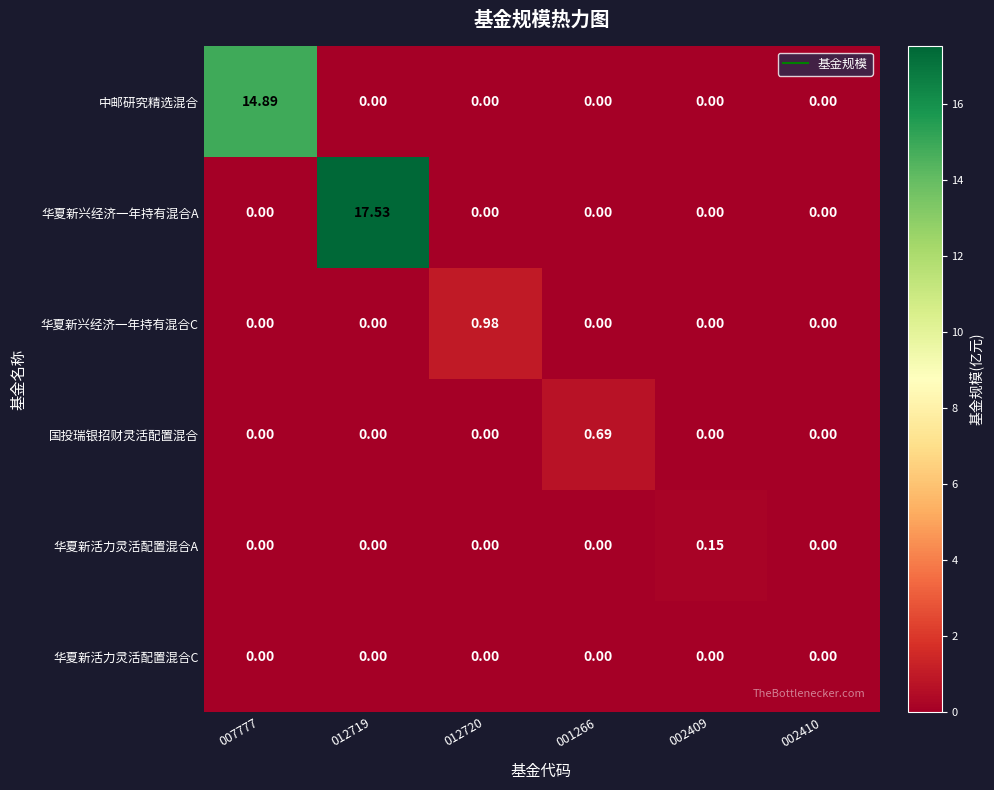

Rank the series by their maximum value, from highest to lowest.

华夏新兴经济一年持有混合A, 中邮研究精选混合, 华夏新兴经济一年持有混合C, 国投瑞银招财灵活配置混合, 华夏新活力灵活配置混合A, 华夏新活力灵活配置混合C